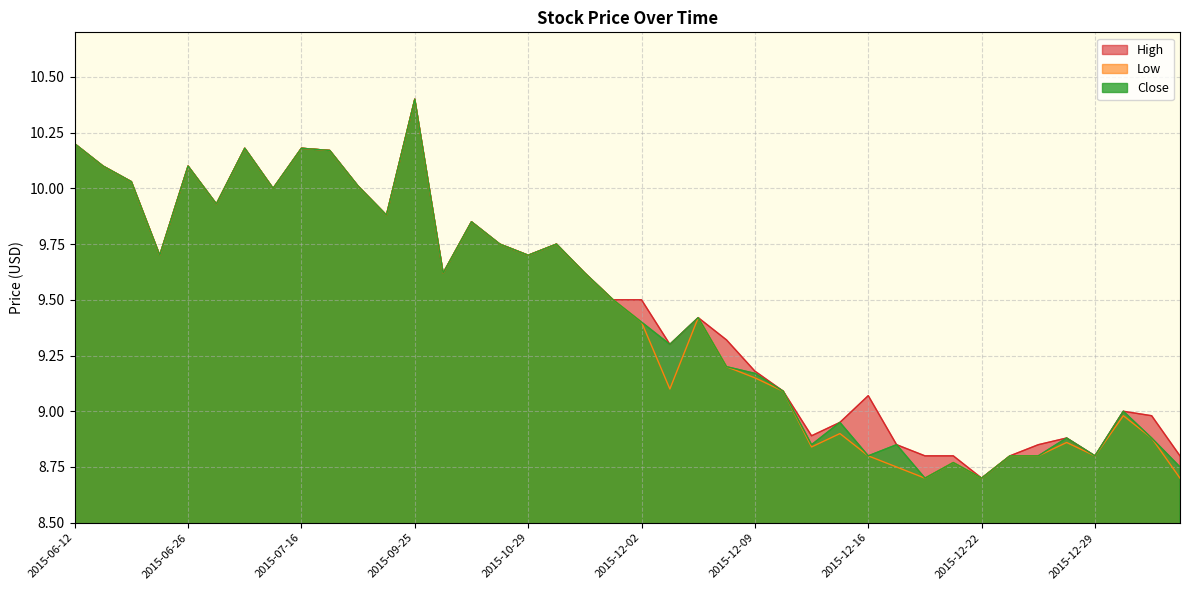

Reading right to left, extract all data points from this chart.

High: 8.8	9.0	9.0	8.8	8.9	8.8	8.8	8.7	8.8	8.8	8.8	9.1	8.9	8.9	9.1	9.2	9.3	9.4	9.3	9.5	9.5	9.6	9.8	9.7	9.8	9.8	9.6	10.4	9.9	10.0	10.2	10.2	10.0	10.2	9.9	10.1	9.7	10.0	10.1	10.2
Low: 8.7	8.9	9.0	8.8	8.9	8.8	8.8	8.7	8.8	8.7	8.8	8.8	8.9	8.8	9.1	9.2	9.2	9.4	9.1	9.4	9.5	9.6	9.8	9.7	9.8	9.8	9.6	10.4	9.9	10.0	10.2	10.2	10.0	10.2	9.9	10.1	9.7	10.0	10.1	10.2
Close: 8.8	8.9	9.0	8.8	8.9	8.8	8.8	8.7	8.8	8.7	8.8	8.8	8.9	8.8	9.1	9.2	9.2	9.4	9.3	9.4	9.5	9.6	9.8	9.7	9.8	9.8	9.6	10.4	9.9	10.0	10.2	10.2	10.0	10.2	9.9	10.1	9.7	10.0	10.1	10.2